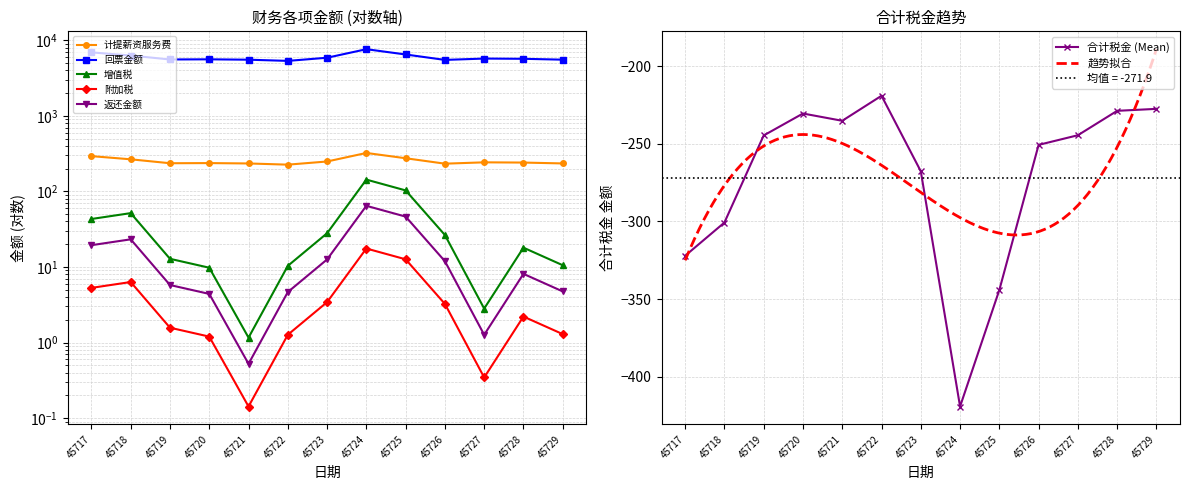

At which label does 合计税金 (Mean) reach its minimum?

45724